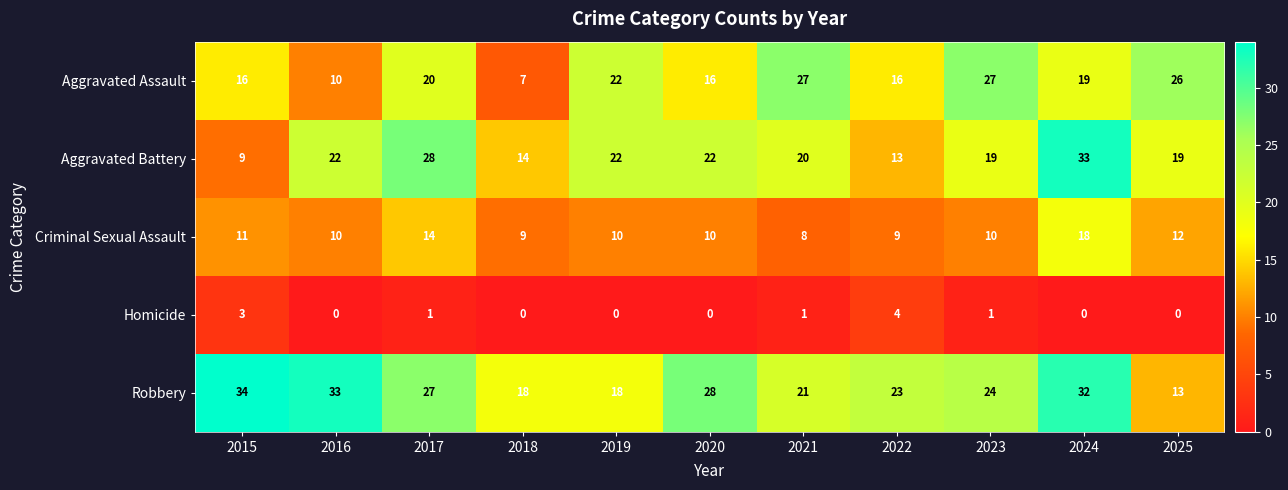

Which series has the largest total across all categories?

Robbery